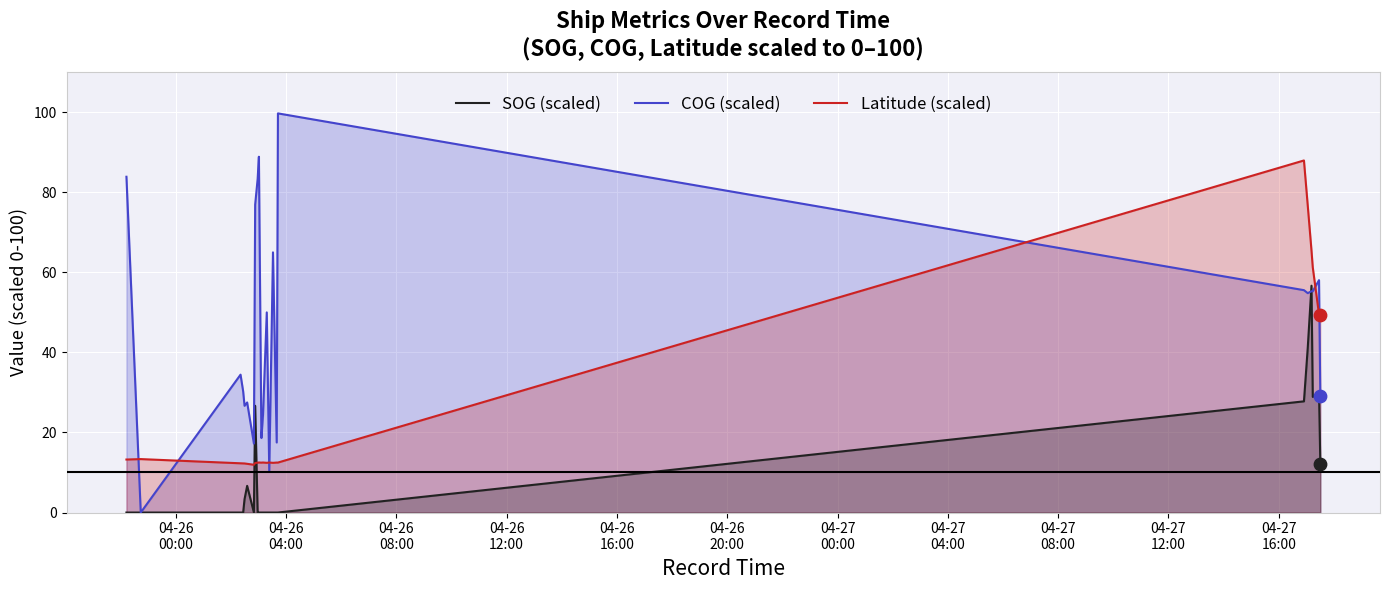

At how many categories does at least one series exceed 12?

23